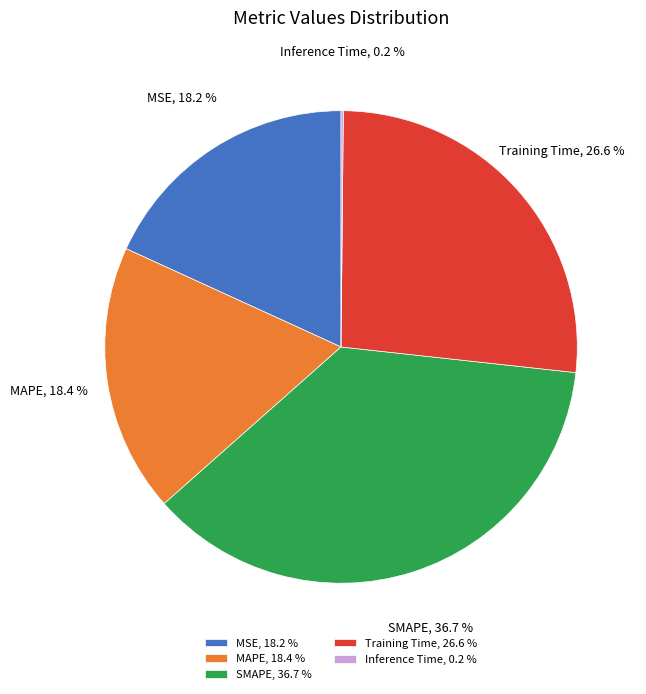

Combined, do MSE, 18.2 % and MAPE, 18.4 % account for over 50%?

No